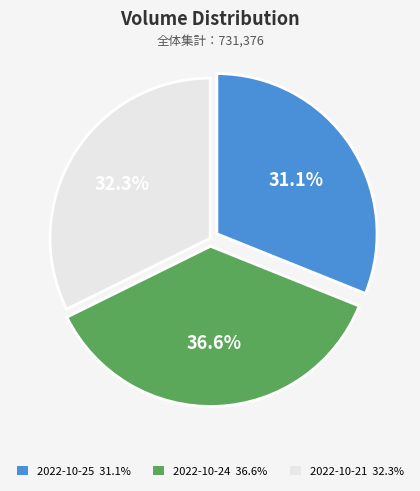

Which slice is the smallest?

2022-10-25